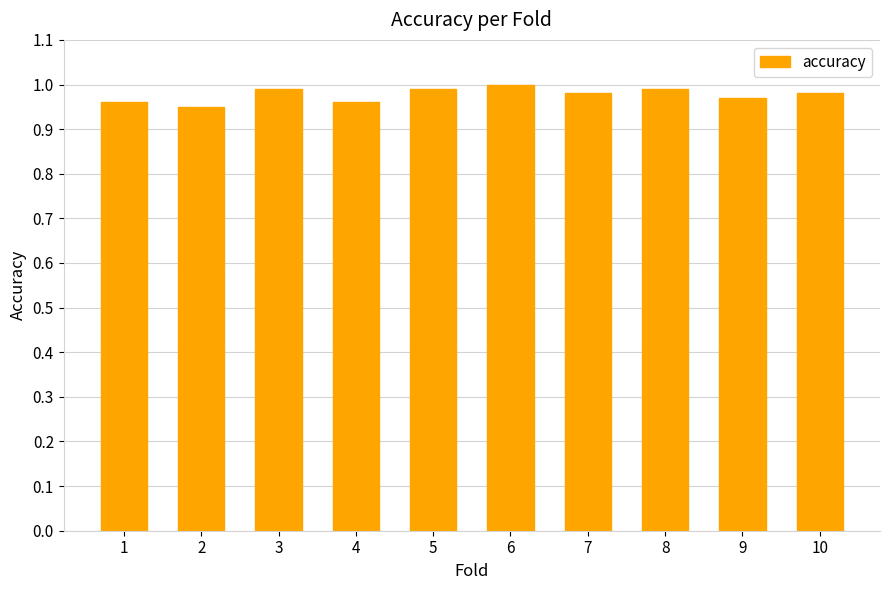

The value at 9 is 1.0. True or false?

True